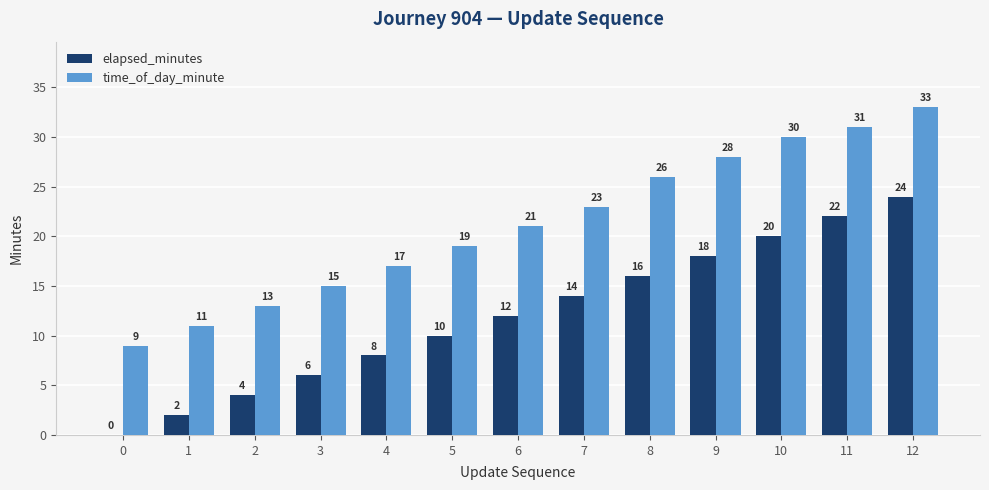

Is the value of elapsed_minutes at 7 greater than the value of time_of_day_minute at 1?

Yes